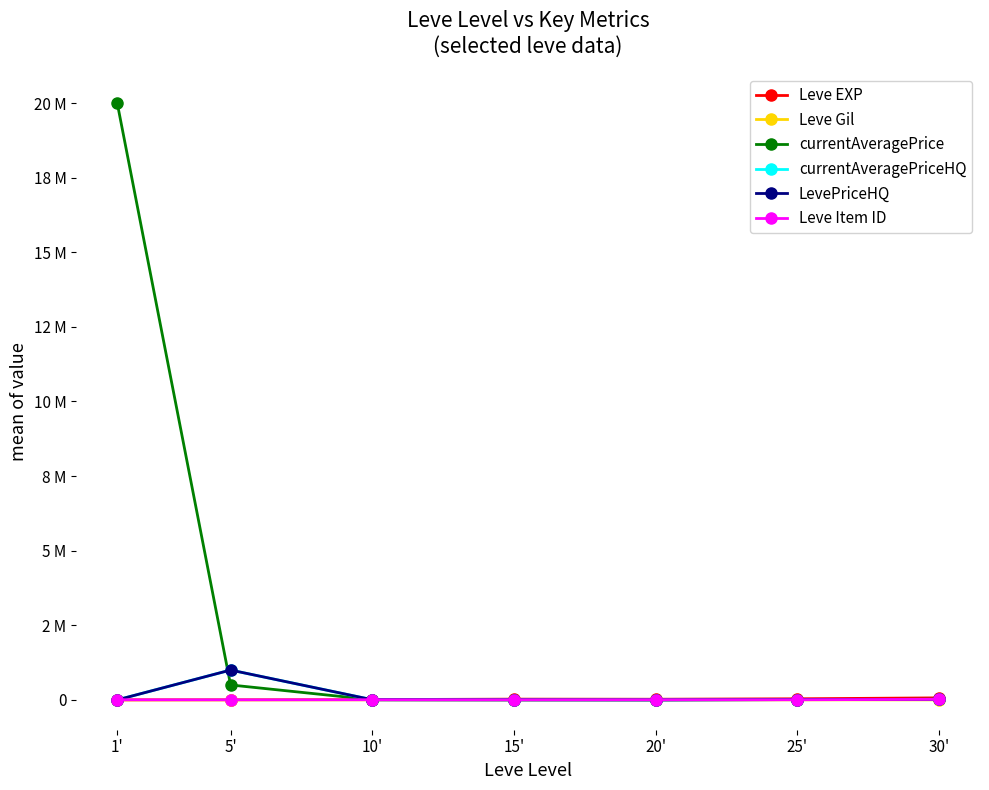

Does the chart have visible grid lines?

No